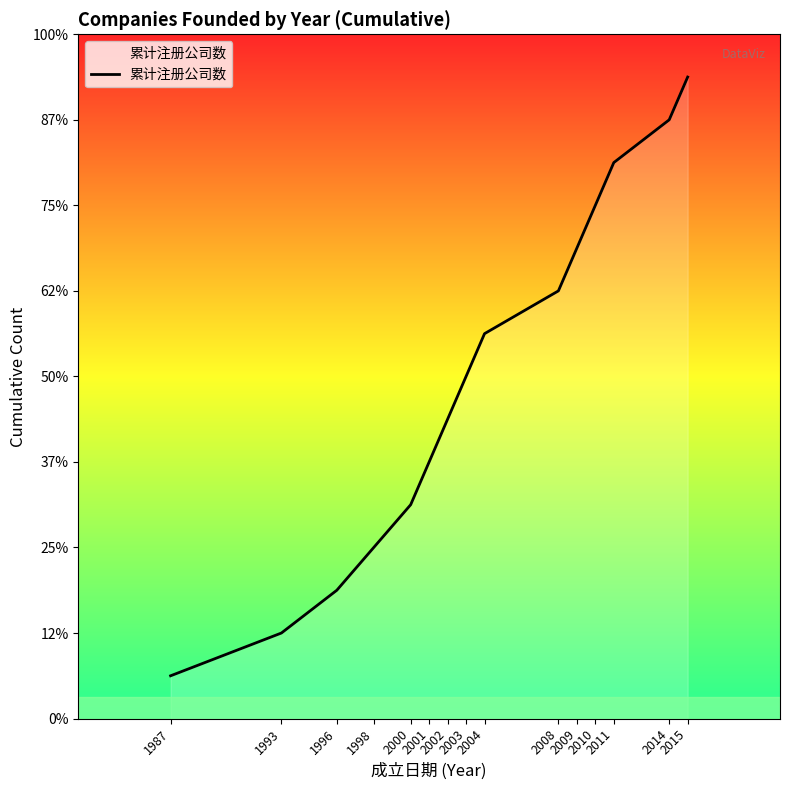

Reading right to left, what are all the values shown in this chart?

2015=15	2014=14	2011=13	2010=12	2009=11	2008=10	2004=9	2003=8	2002=7	2001=6	2000=5	1998=4	1996=3	1993=2	1987=1